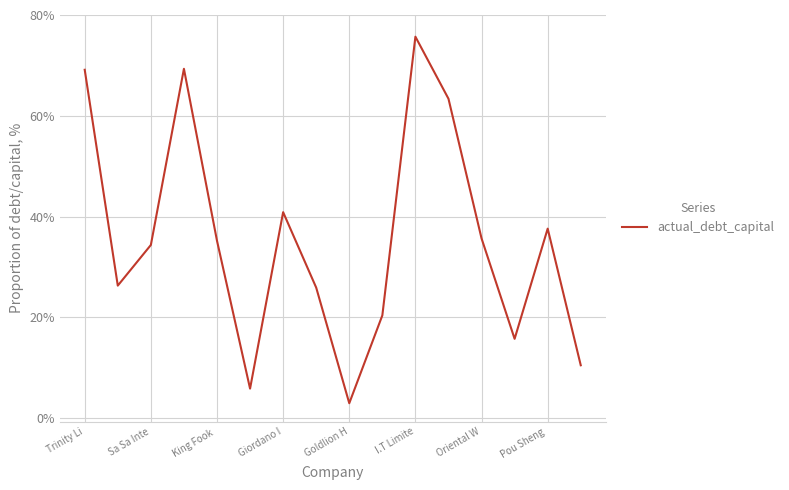

Is this an area chart (filled region under the line)?

No